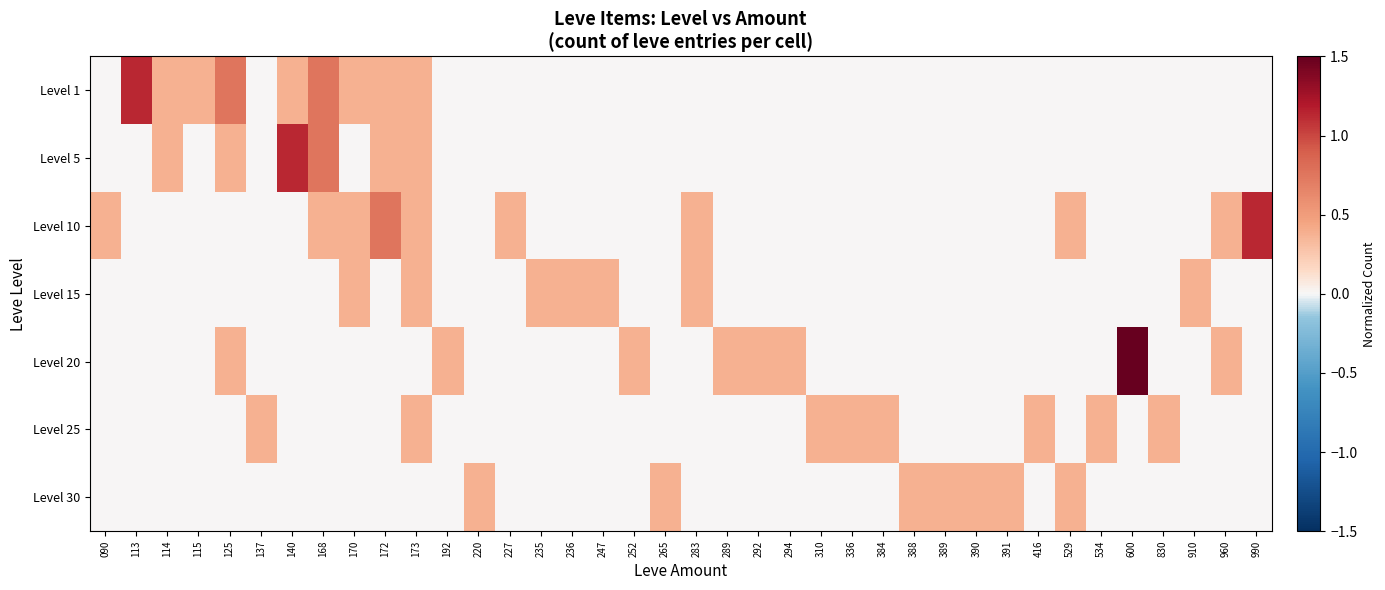

Which has a higher value, 125 or 534?

125